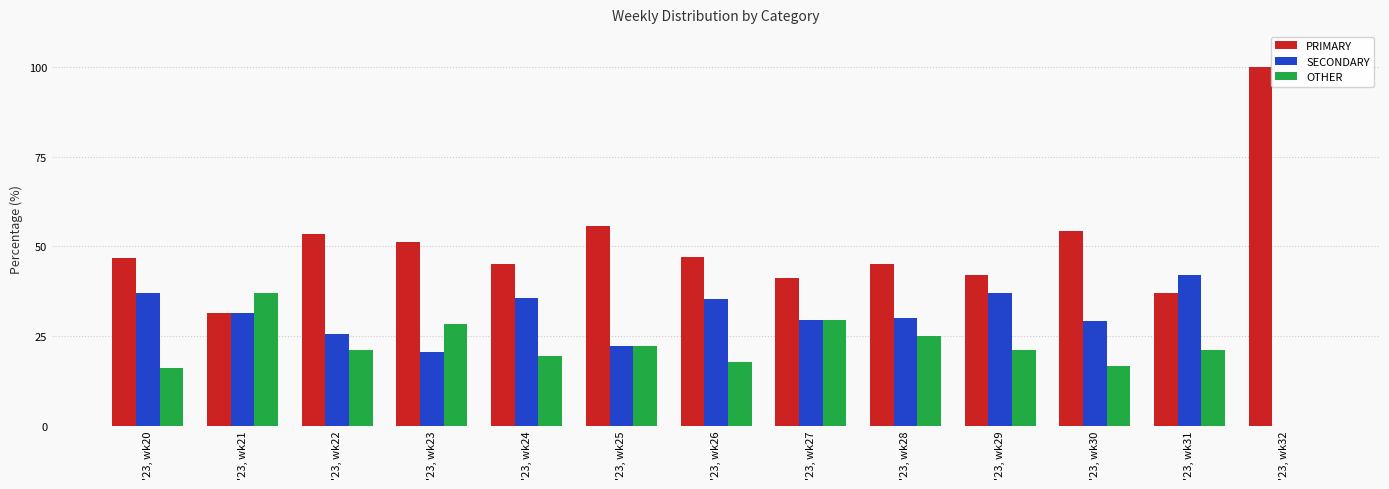

What is the maximum value for PRIMARY?

100.0